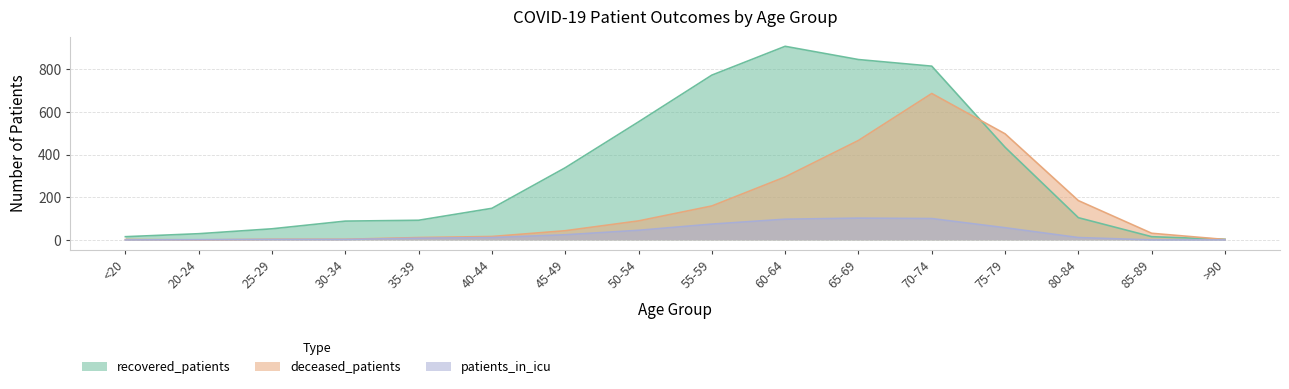

What position from the left is <20?

1